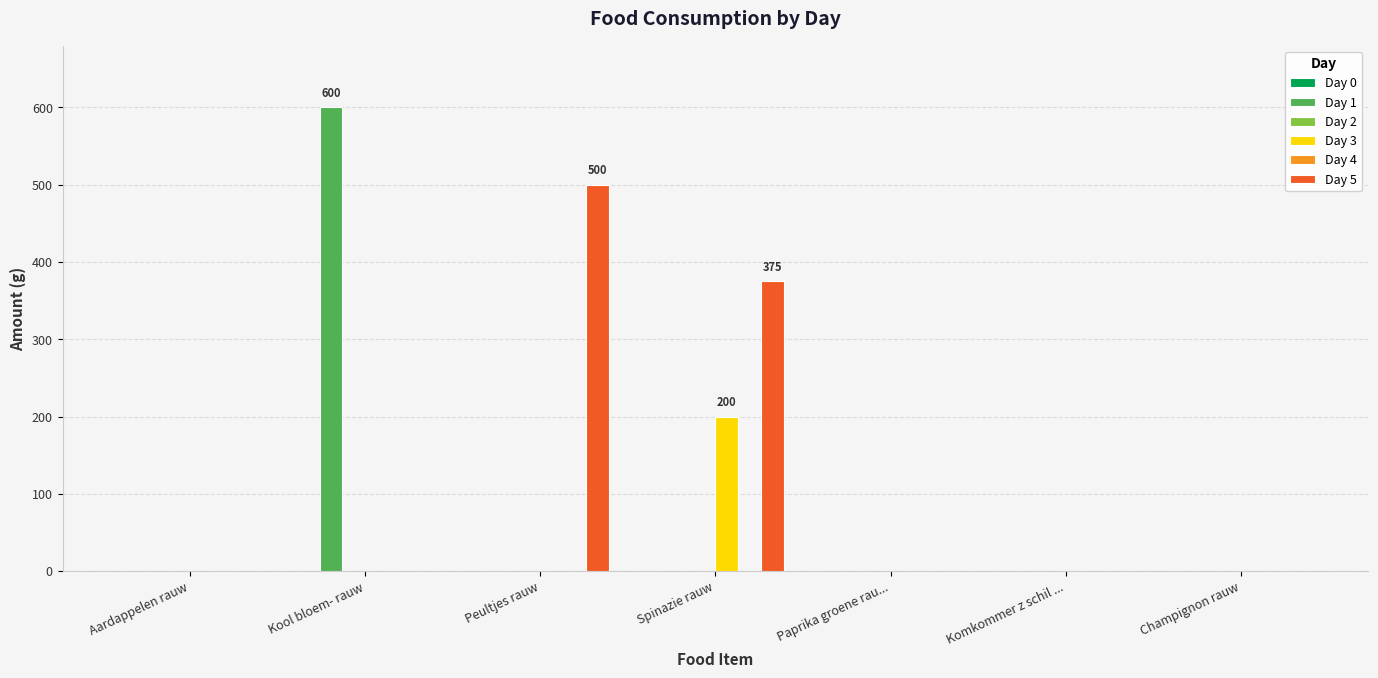

What position from the right is Paprika groene rau...?

3